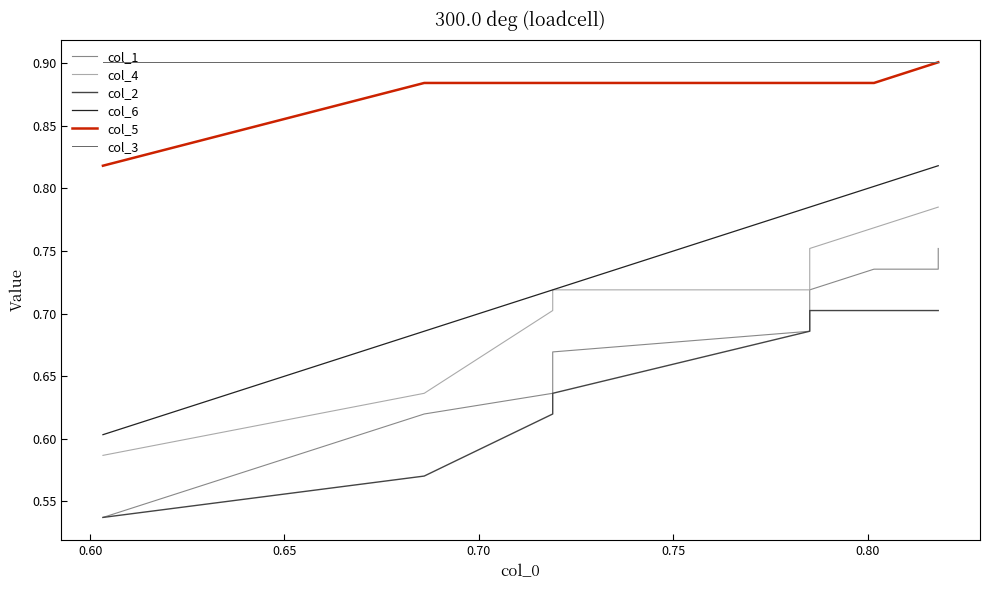

True or false: col_1 and col_6 cross at least once.

False